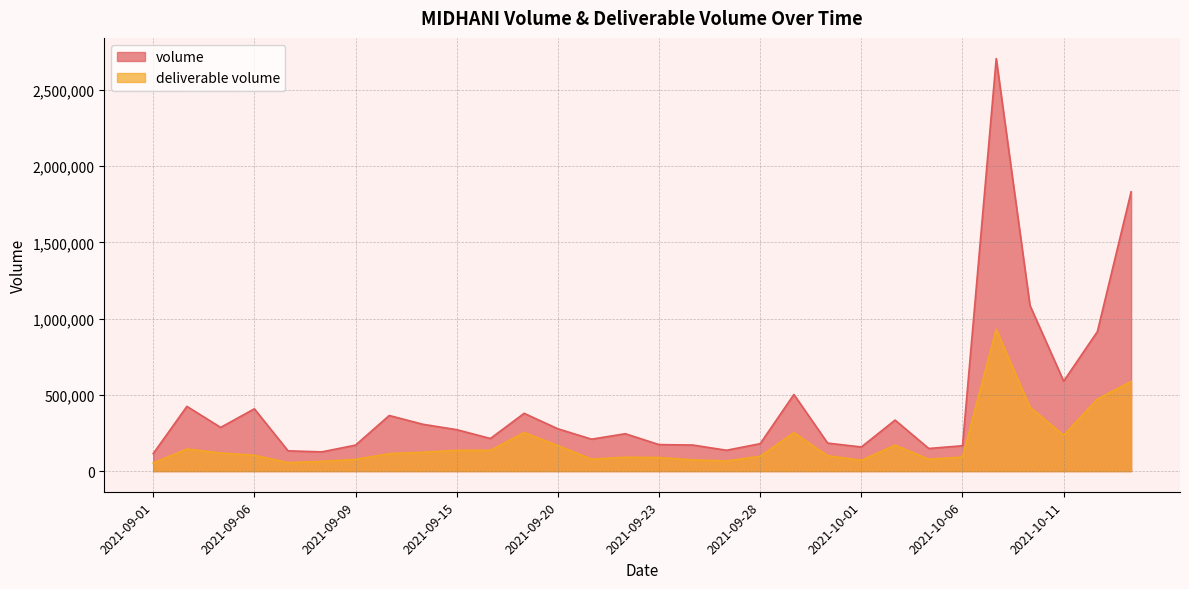

Count the number of data series in this chart.

2